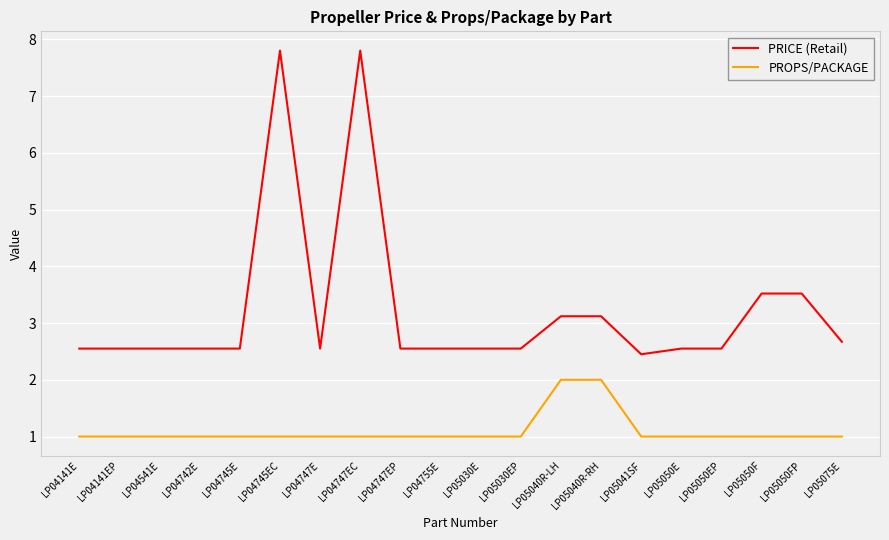

The value of PRICE (Retail) at LP04747E is 2.5. True or false?

True